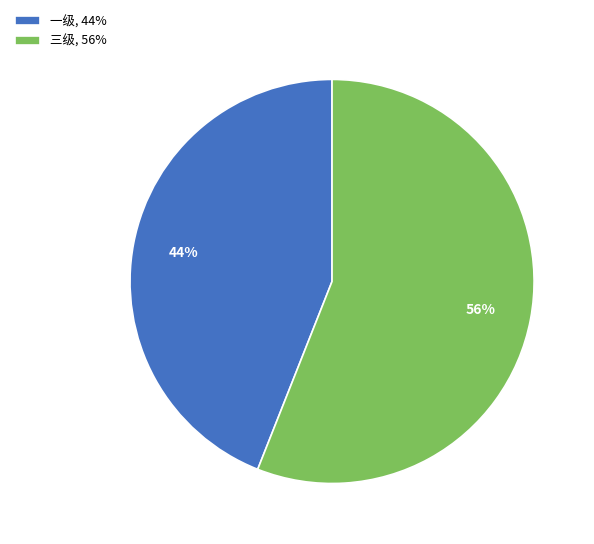

What percentage is the 一级 slice, to the nearest percent?

44%